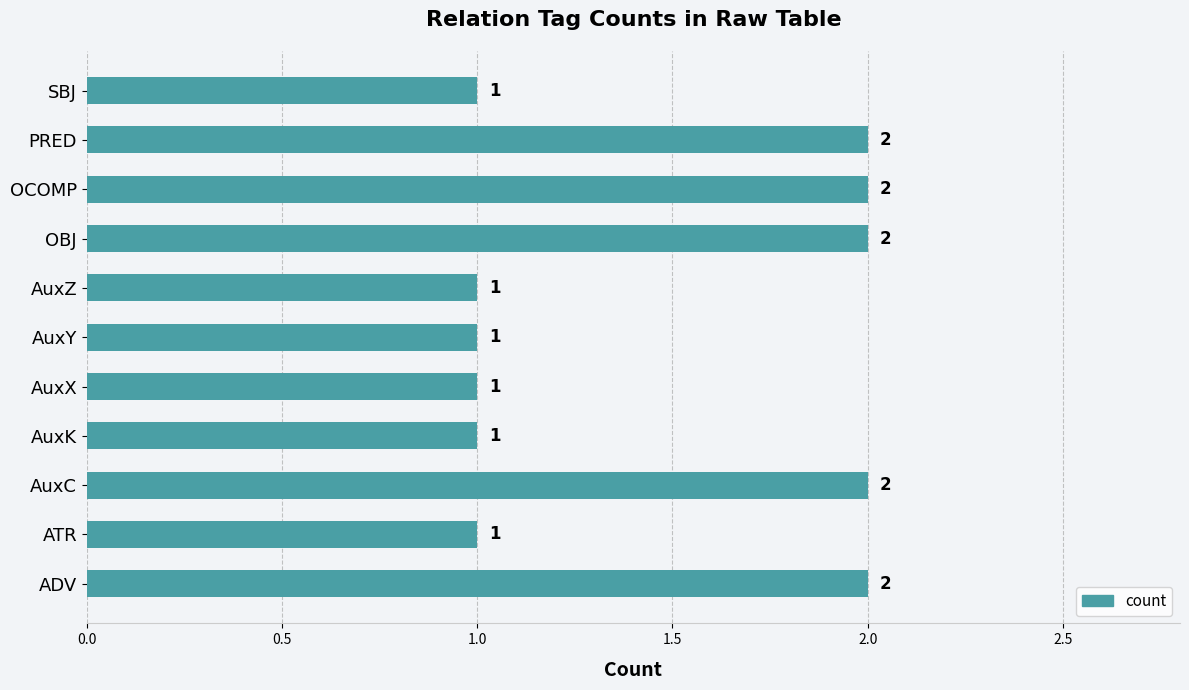

How many categories are shown in the chart?

11